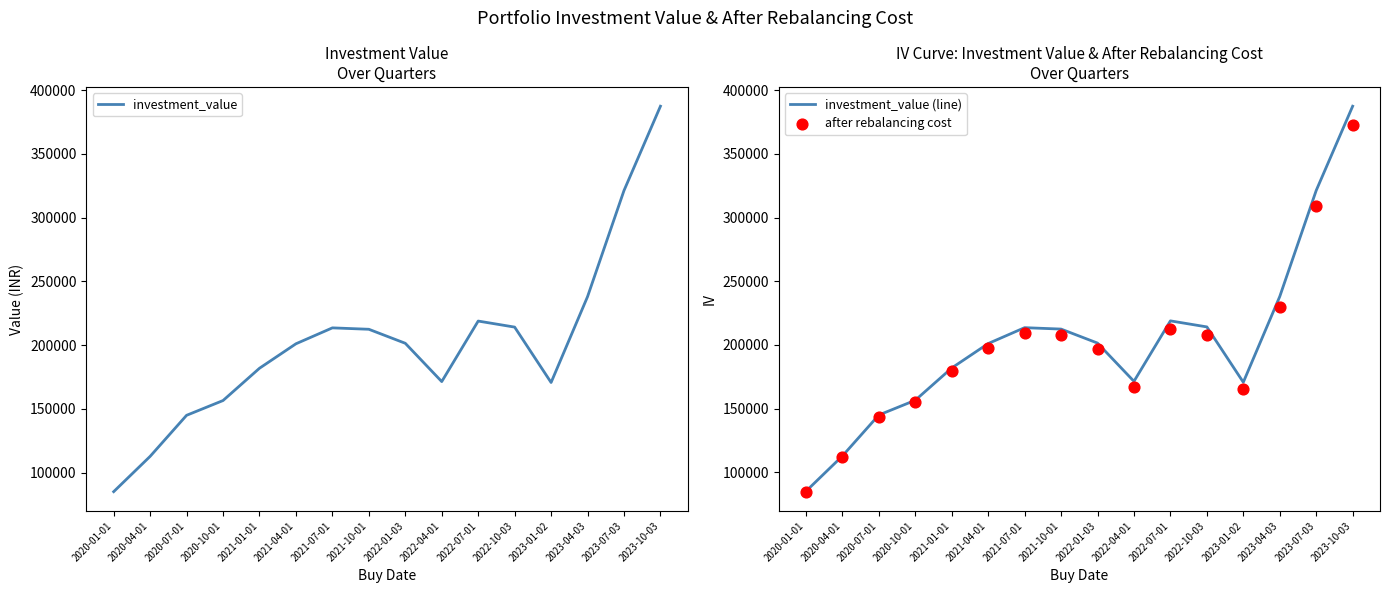

Which series reaches the minimum Y coordinate?

after rebalancing cost